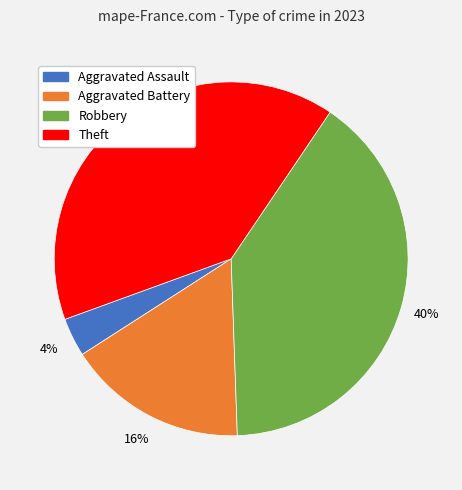

To the nearest percent, what percentage of the pie is Aggravated Battery?

16%